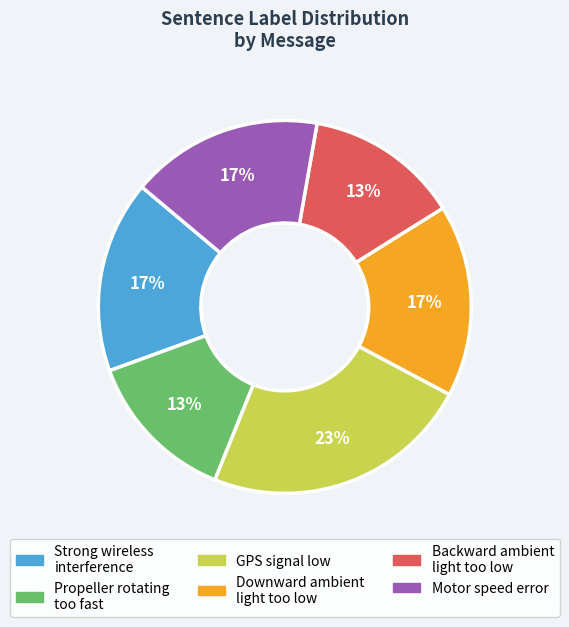

What is the ratio of the value at Propeller rotating too fast to the value at Motor speed error?

0.8